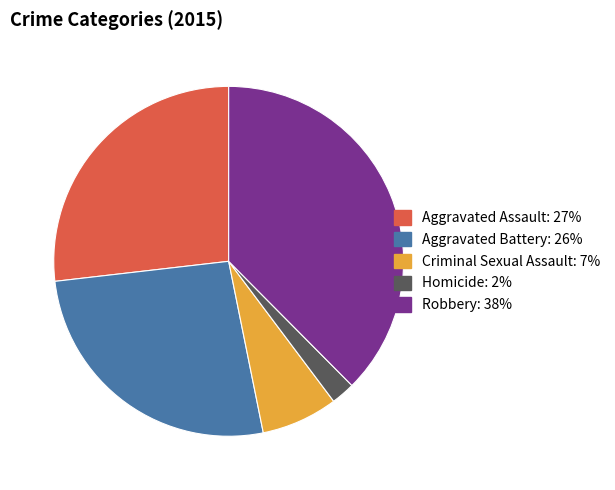

What is the ratio of the value at Aggravated Assault to the value at Homicide?

12.2